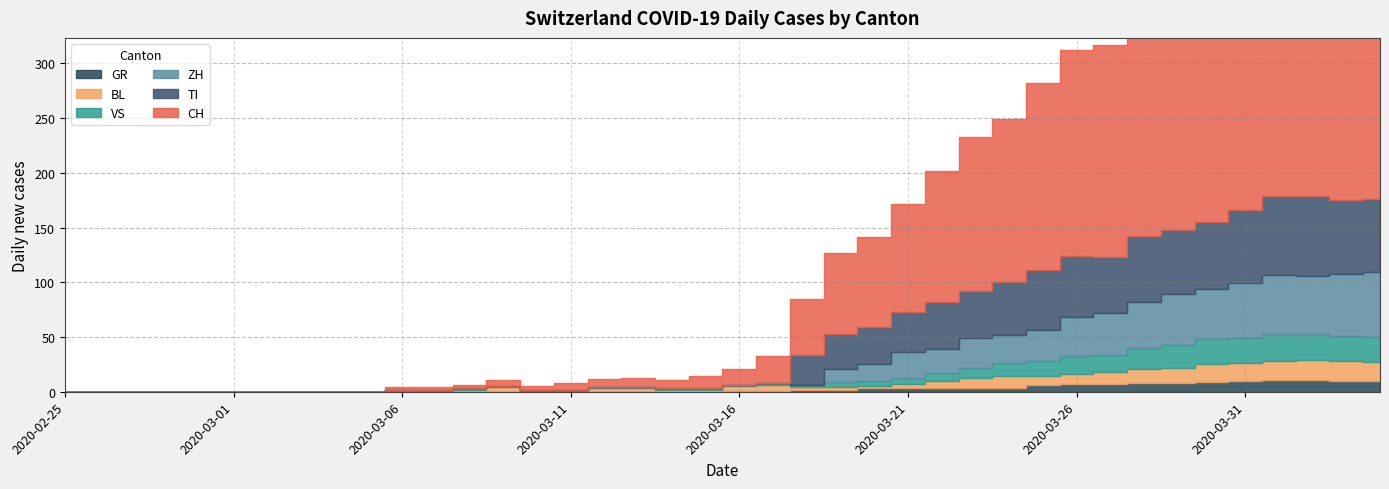

Which series has the largest total across all categories?

CH